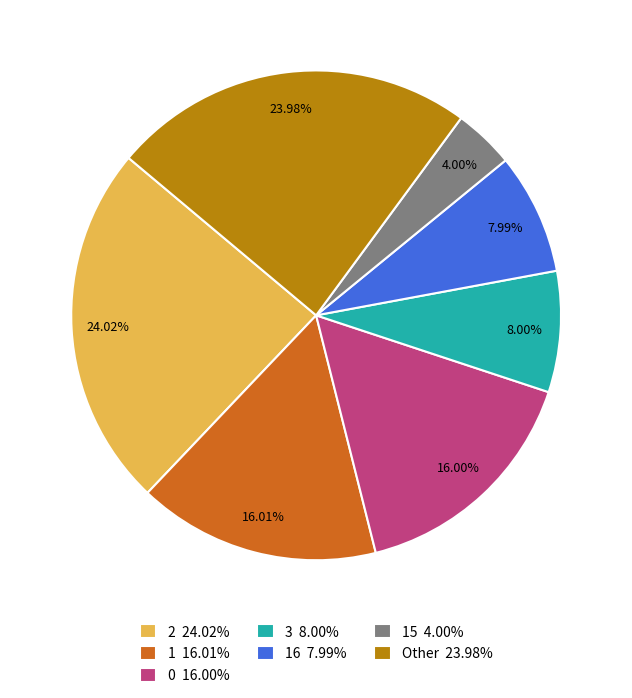

To the nearest percent, what is the average slice percentage?

14%